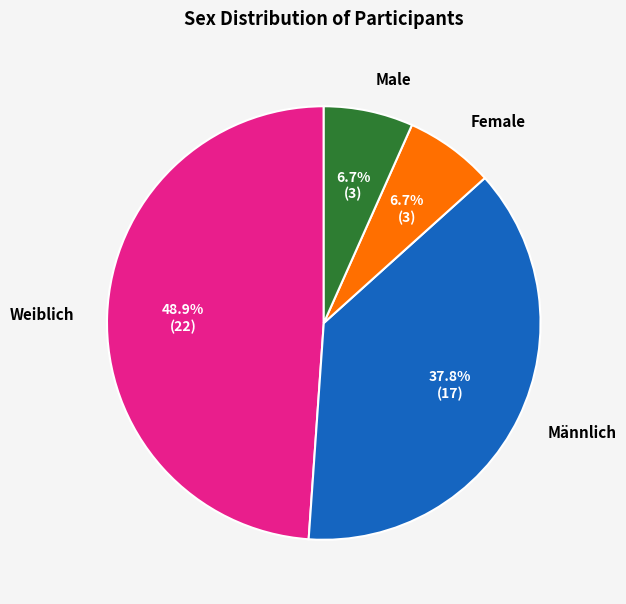

How many slices are in this pie chart?

4